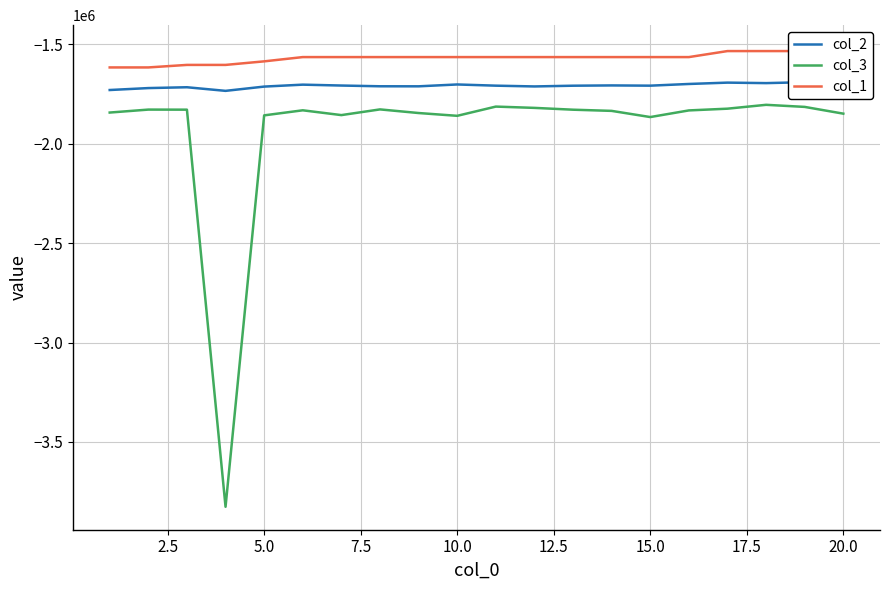

What is the lowest value of the col_3 series?

-3826842